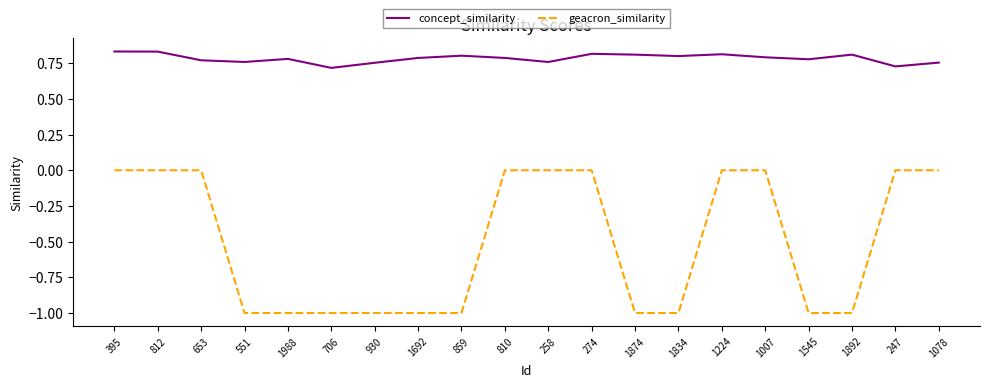

What are all the series names shown in the legend?

concept_similarity, geacron_similarity